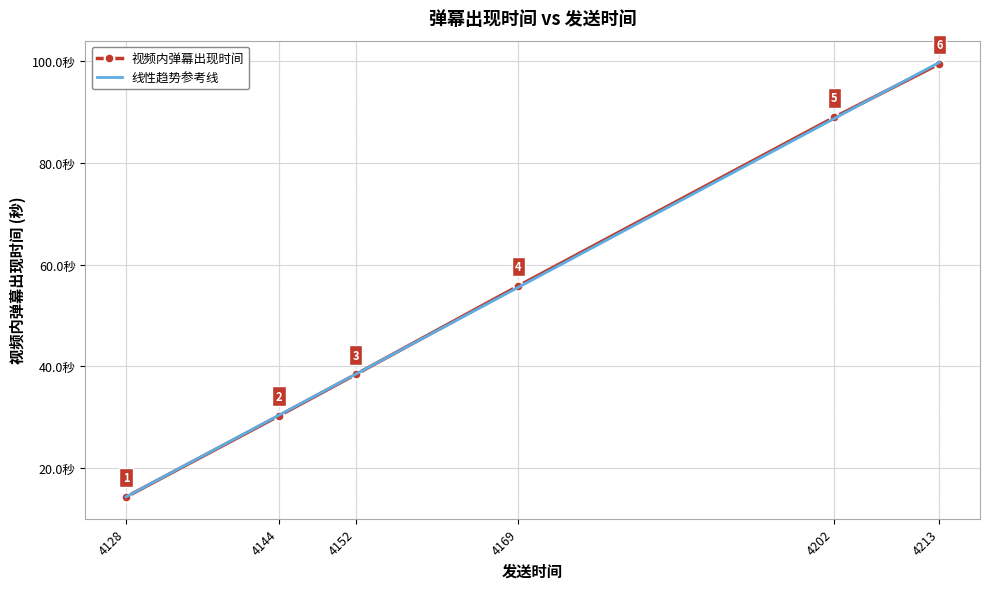

Rank the categories by 线性趋势参考线 value from lowest to highest.

4128, 4144, 4152, 4169, 4202, 4213